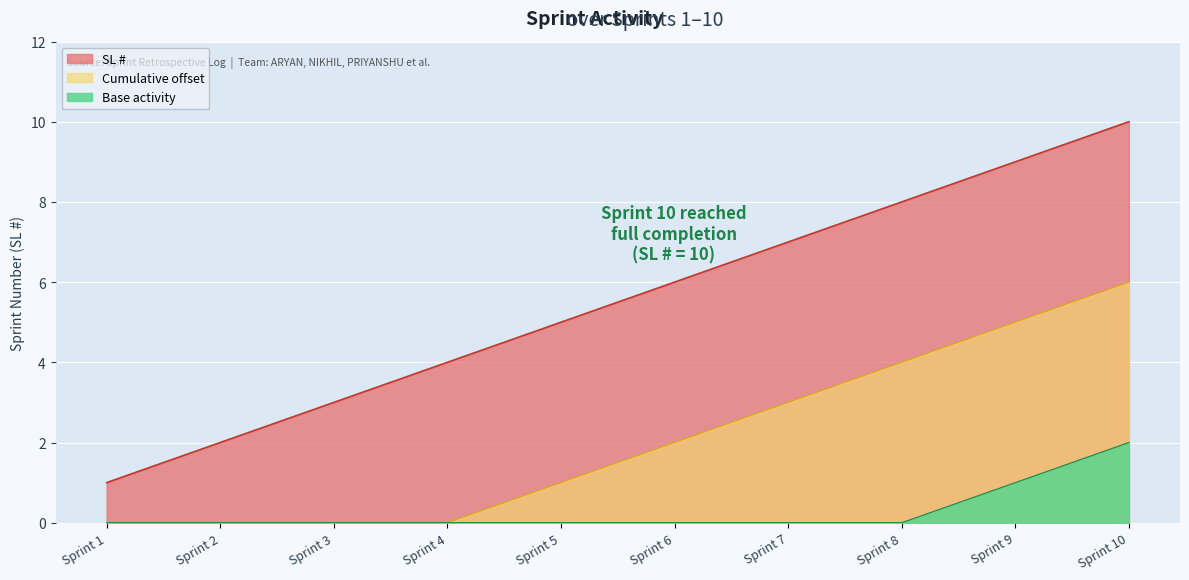

The value of Base activity at Sprint 3 is 0. True or false?

True